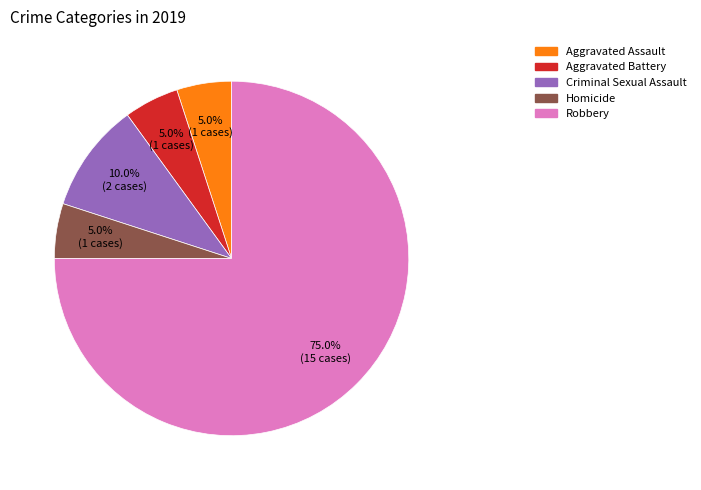

What percentage is the Aggravated Assault slice, to the nearest percent?

5%